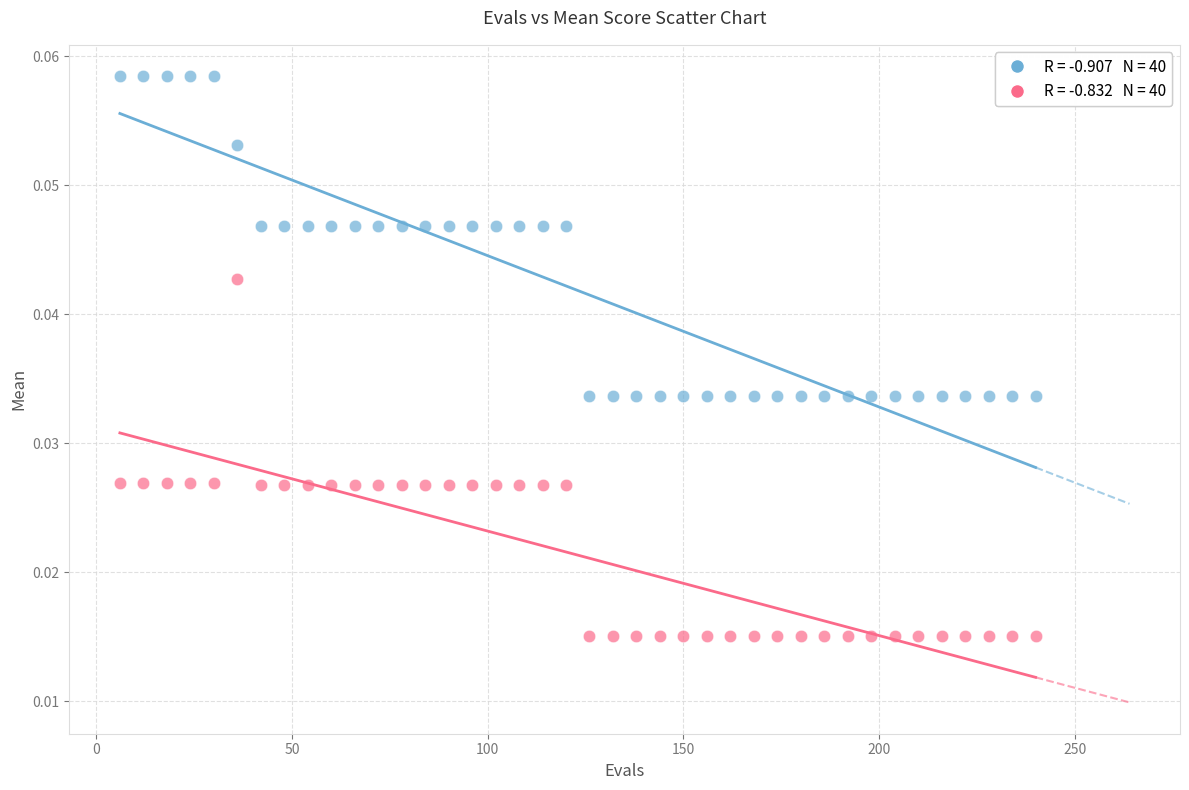

Across all data points, what is the range of X values (max minus min)?

234.0